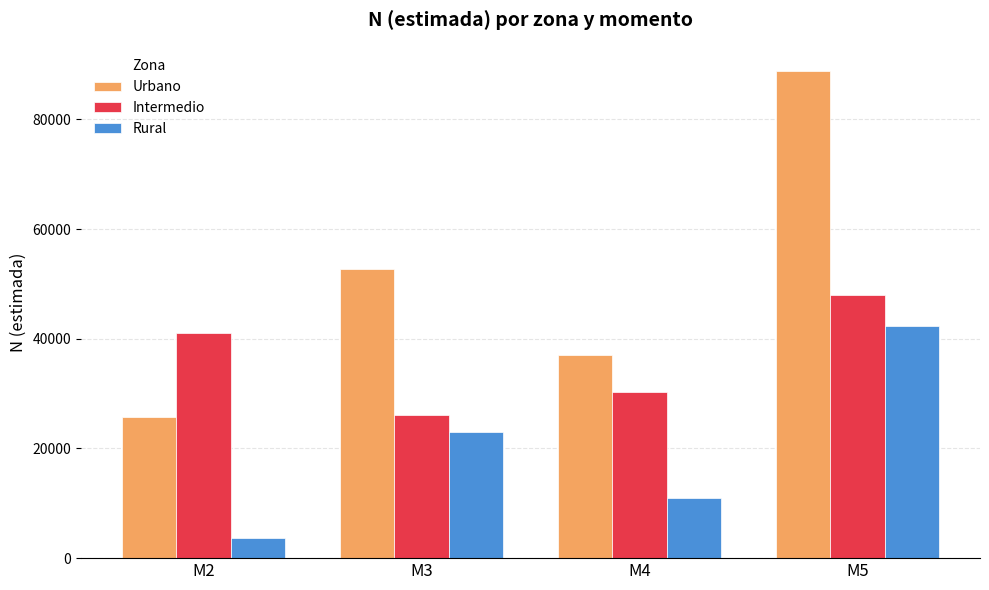

Which series has the widest spread of values?

Urbano